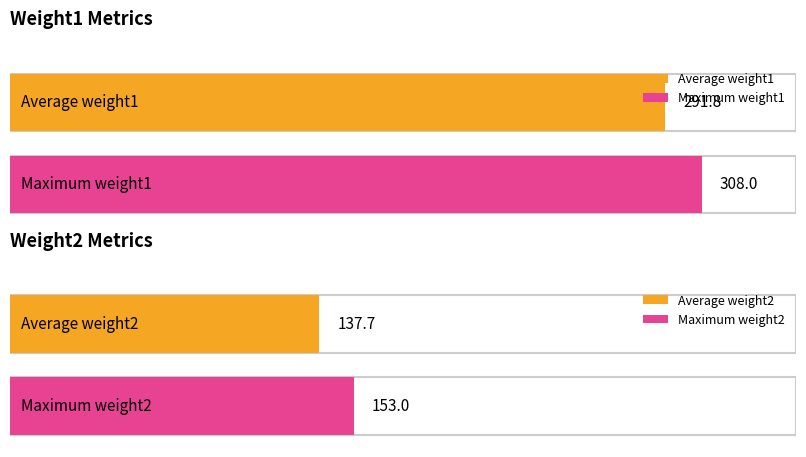

List the series in order of their peak value, lowest first.

Weight2, Weight1